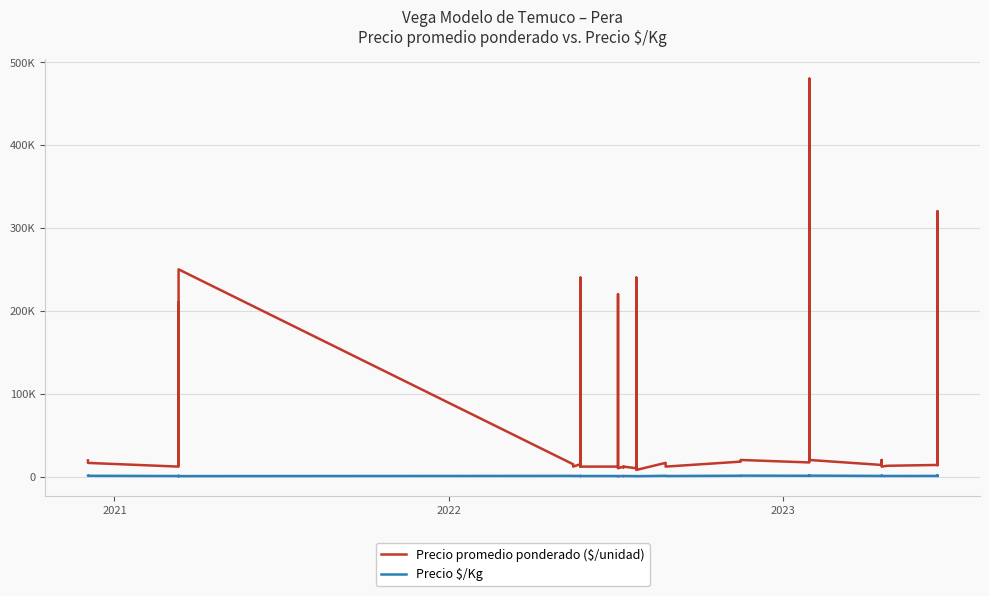

What is the sum of all Precio $/Kg values?

30251